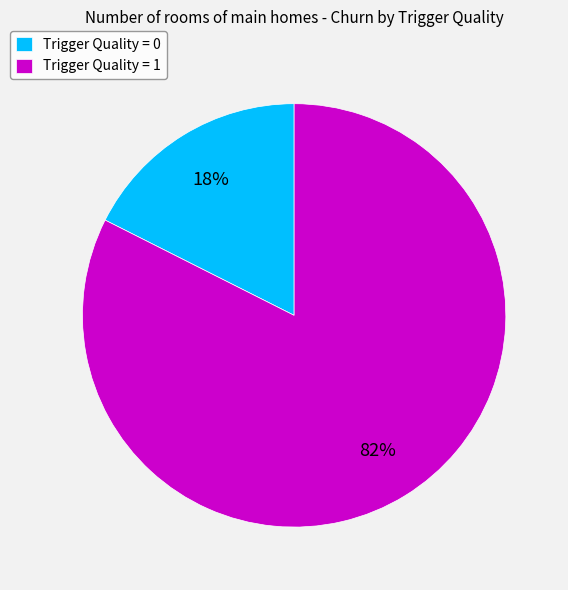

Does any single category account for the majority?

Yes